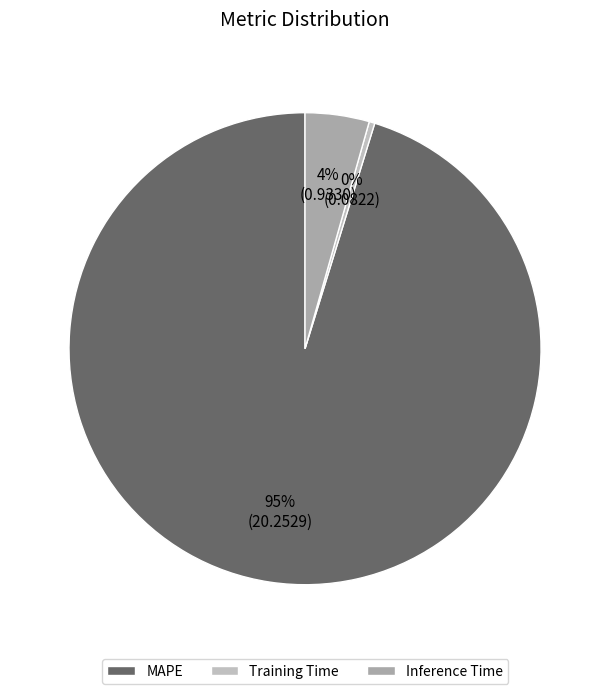

Does any single category account for the majority?

Yes